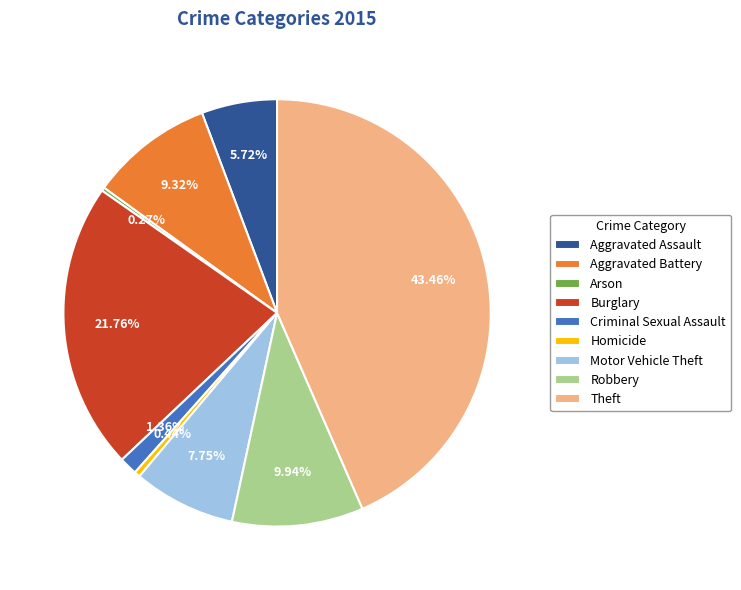

Does Aggravated Assault represent more than half of the total?

No